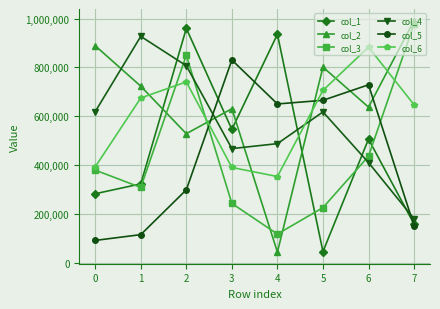

What is the difference between the maximum and minimum values in the col_5 series?

738897